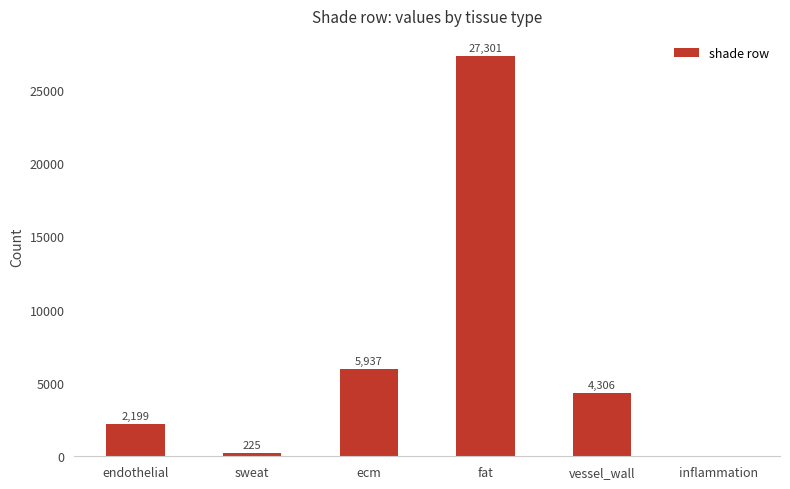

At which label is the value closest to 13650?

ecm